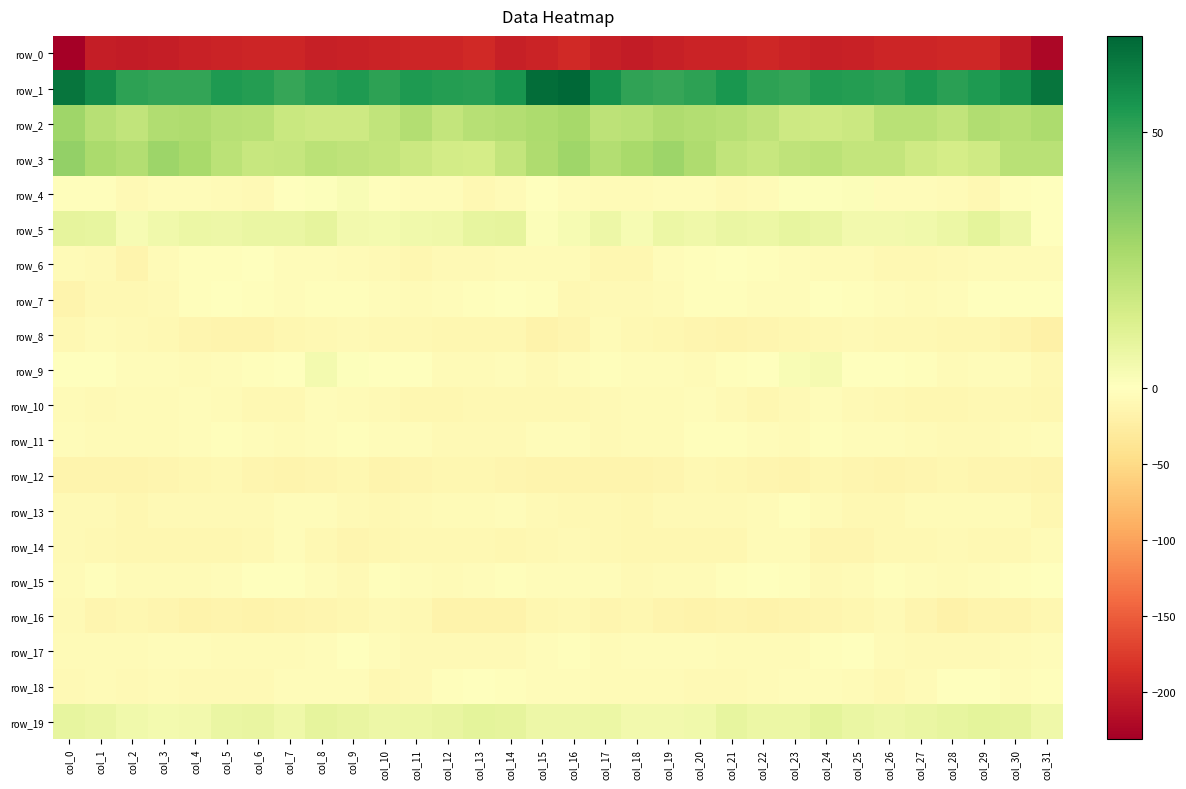

At which category is the sum across all series the highest?

col_16